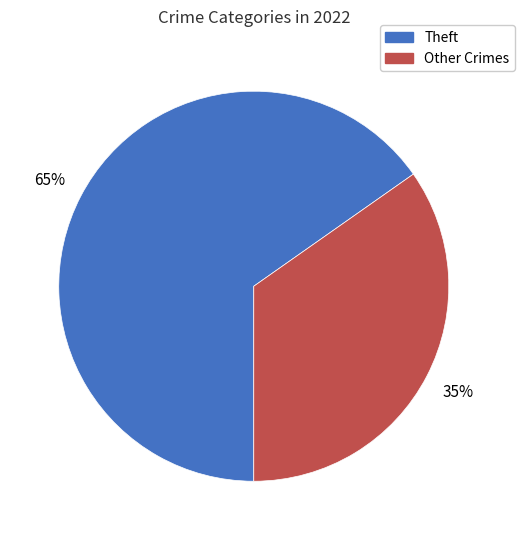

Count the number of slices in the pie.

2